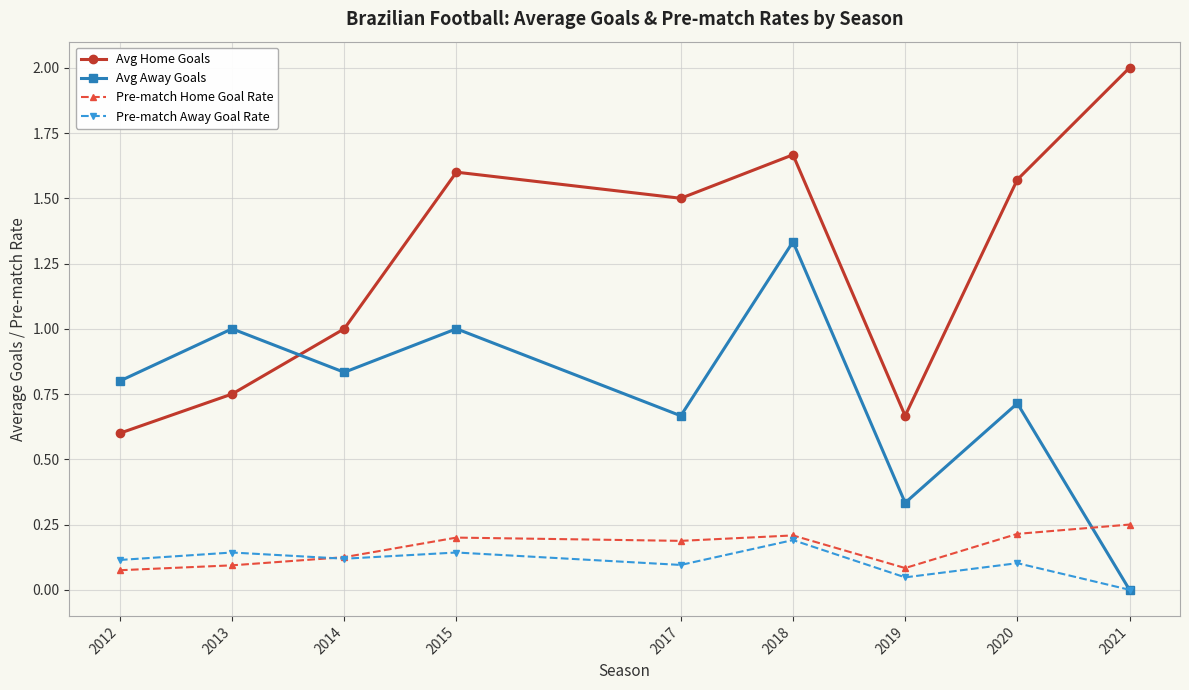

True or false: Avg Home Goals has more than 0 points higher than both neighbors.

True